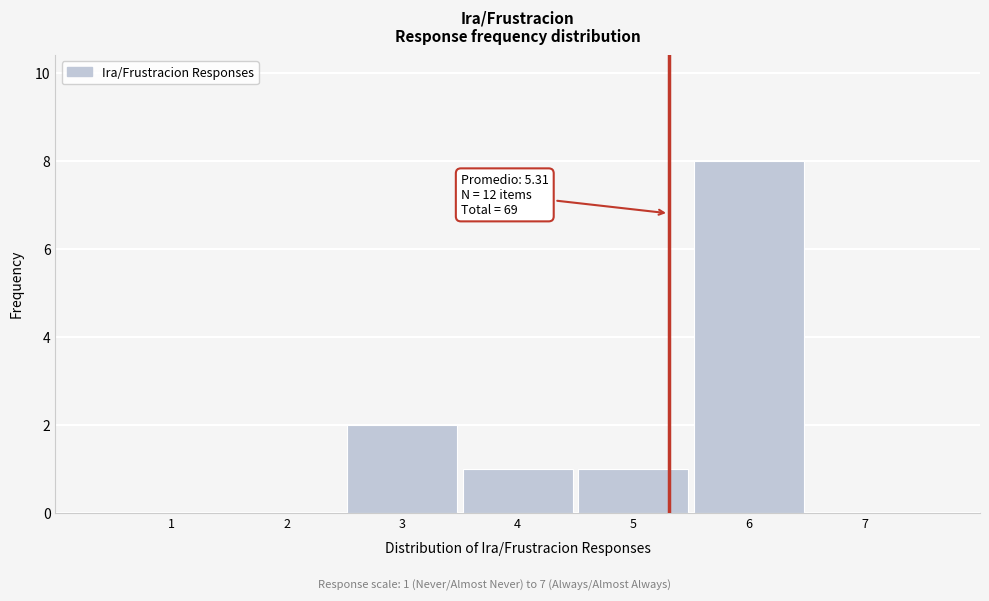

Which range on the x-axis has the tallest bar?

5.5 to 6.5